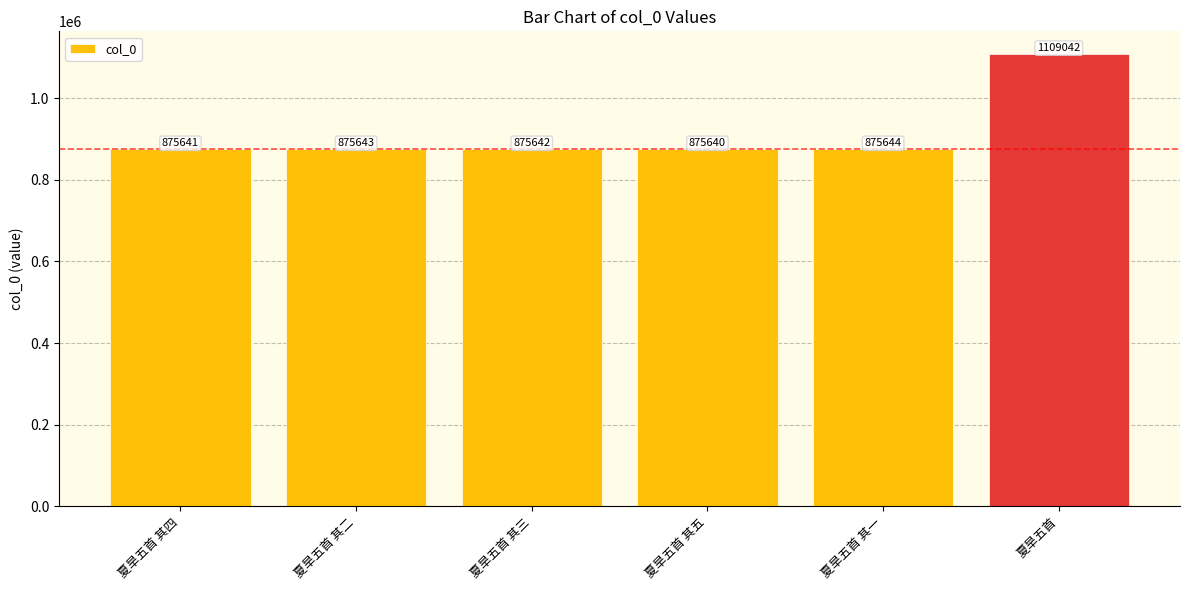

How many bars are there in total?

6